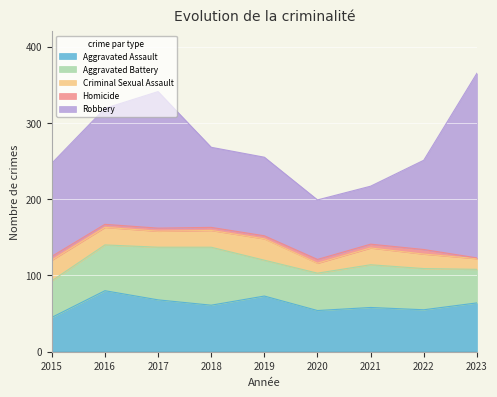

What is the total value across all series at 2023?

365